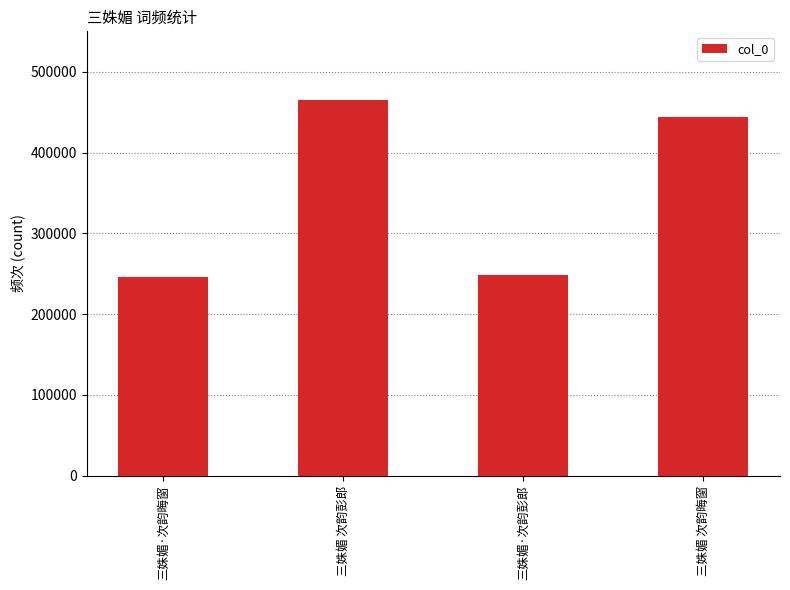

Where is the data nearest to the value 355753?

三姝媚 次韵晦窗